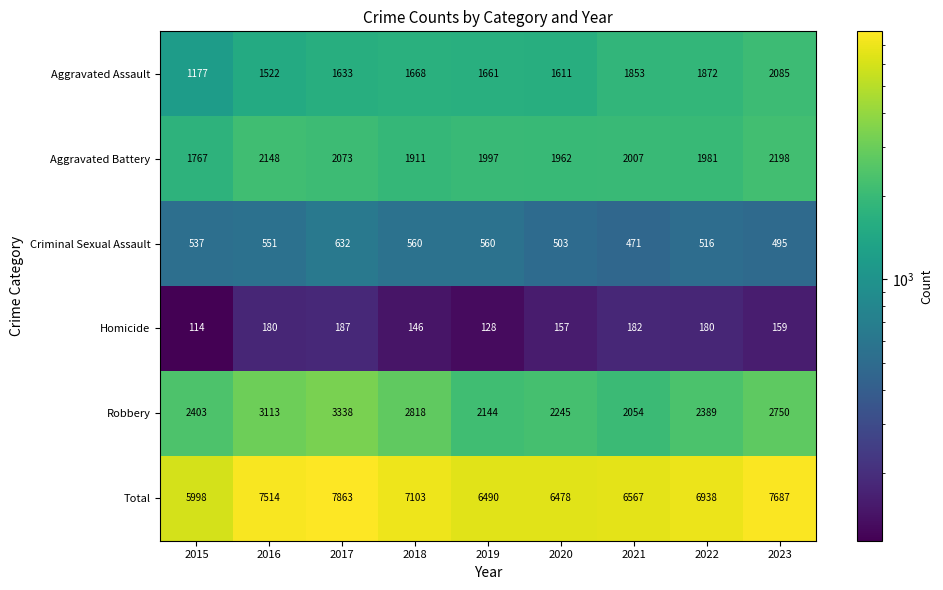

Rank the series at 2016 from lowest to highest value.

Homicide, Criminal Sexual Assault, Aggravated Assault, Aggravated Battery, Robbery, Total